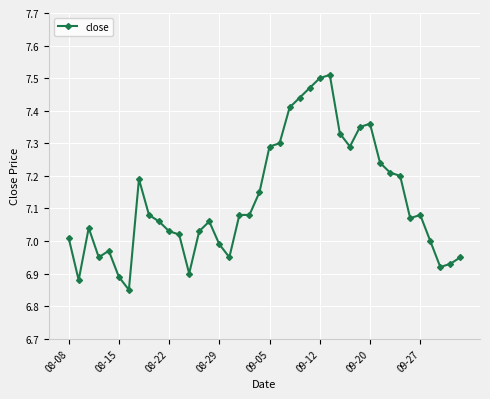

What is the difference between the maximum and minimum values?

0.7